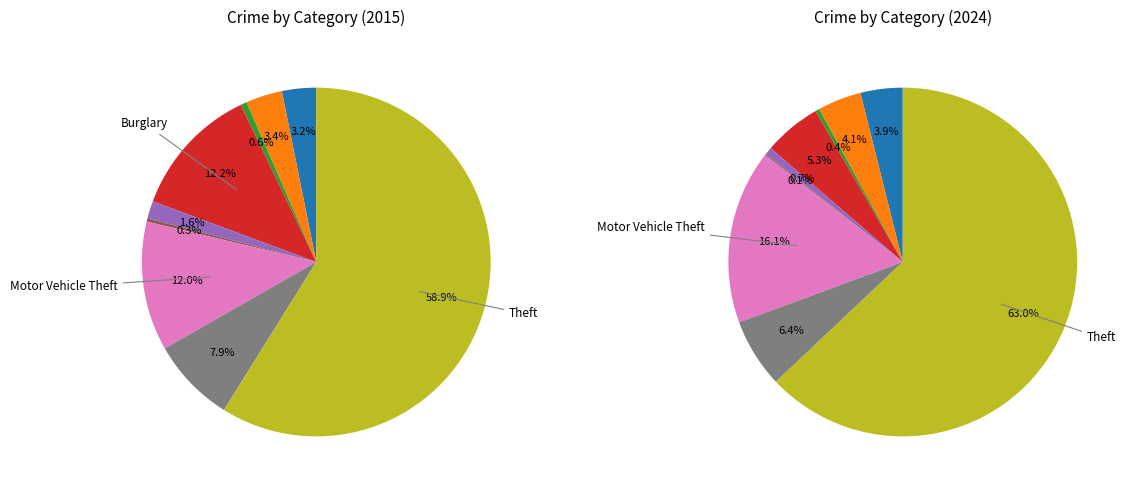

Is there any slice that represents more than half of the pie?

Yes